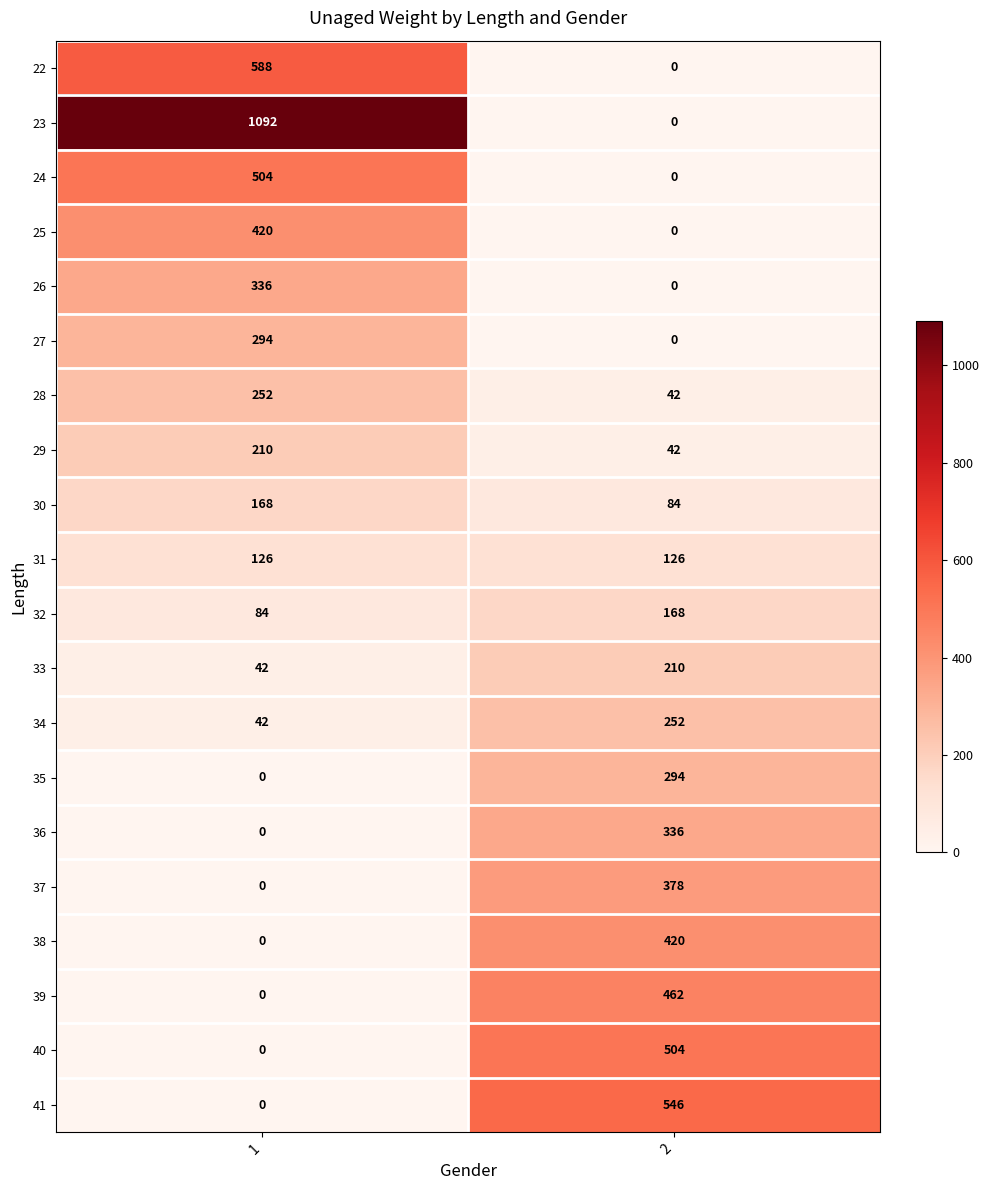

True or false: 24 has a value of 0 at 2.

True